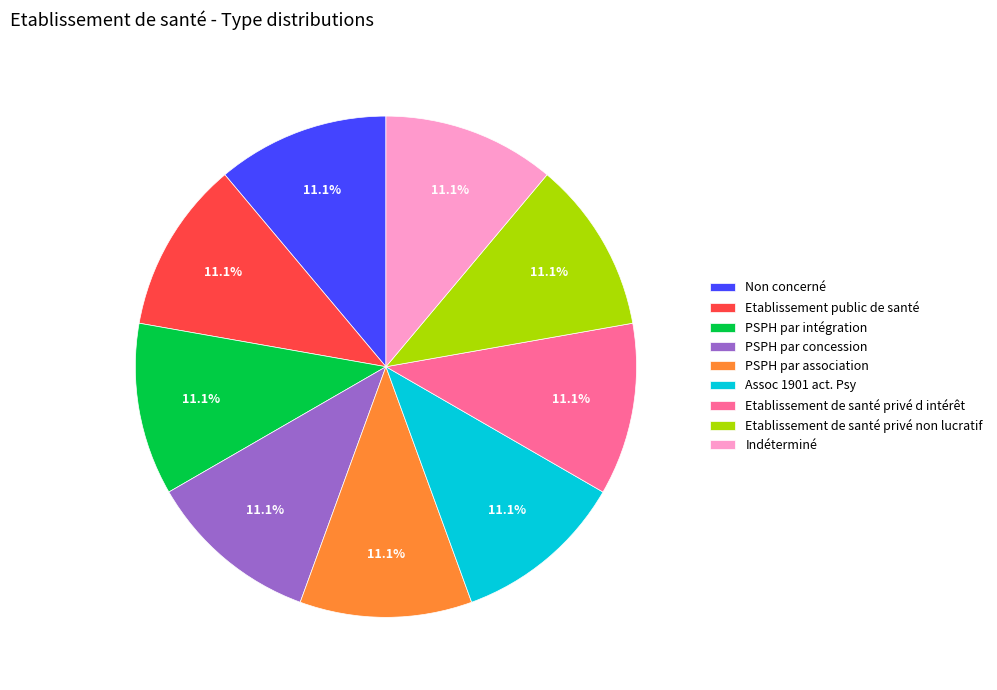

To the nearest percent, what portion does Indéterminé represent?

11%